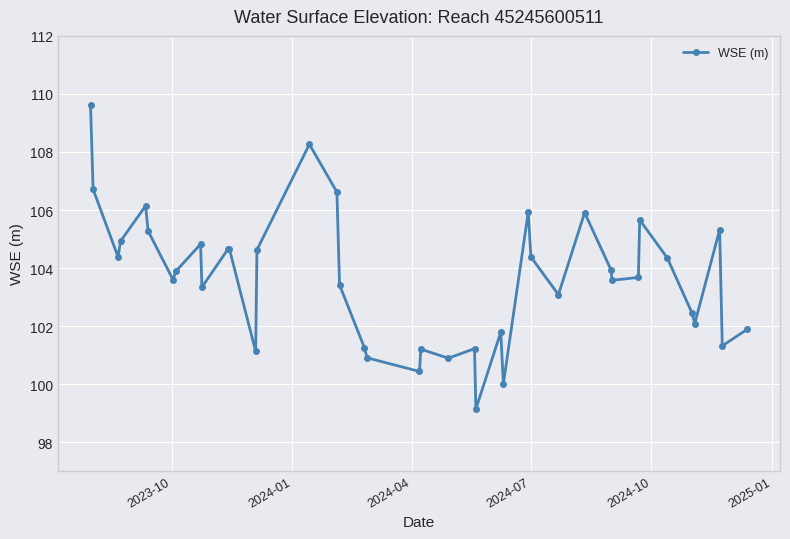

How many series are shown in this chart?

1